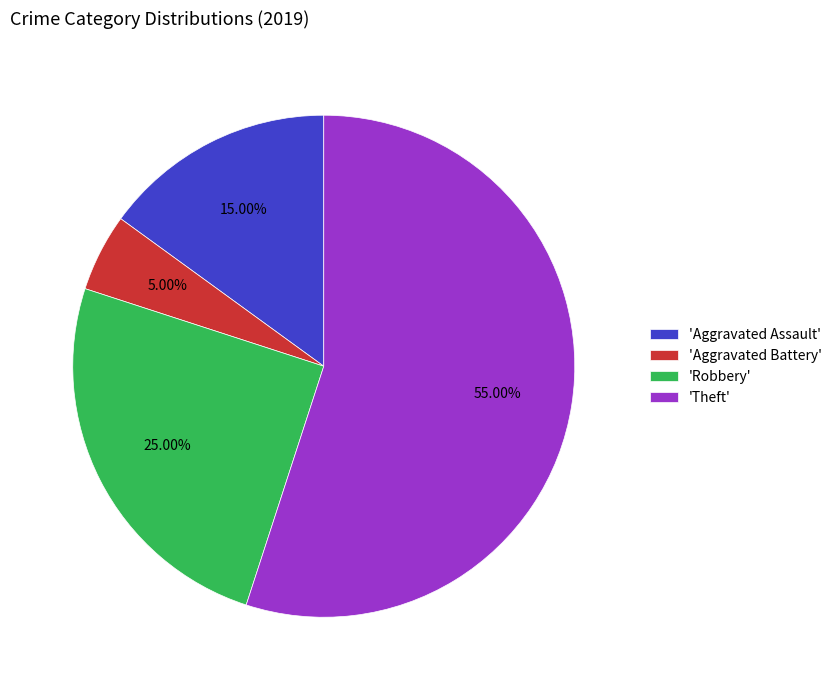

Which slice is the smallest?

'Aggravated Battery'